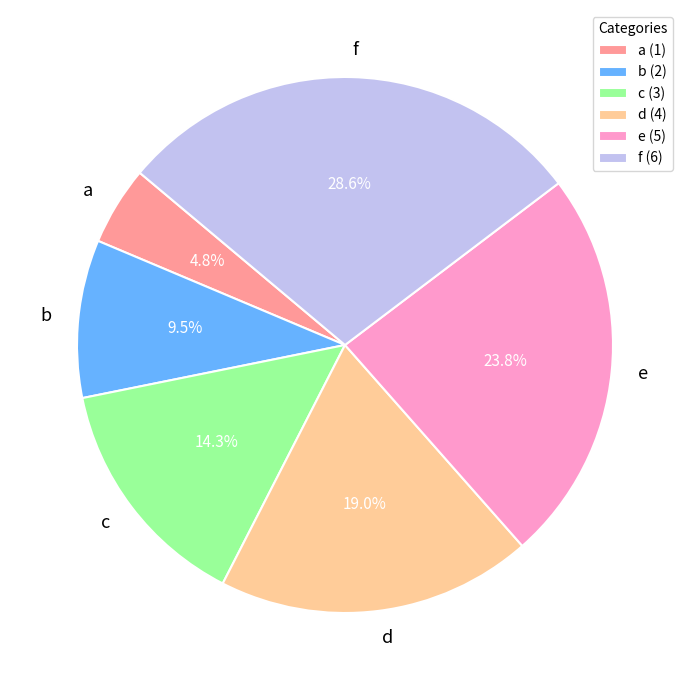

To the nearest percent, what is the average slice percentage?

17%